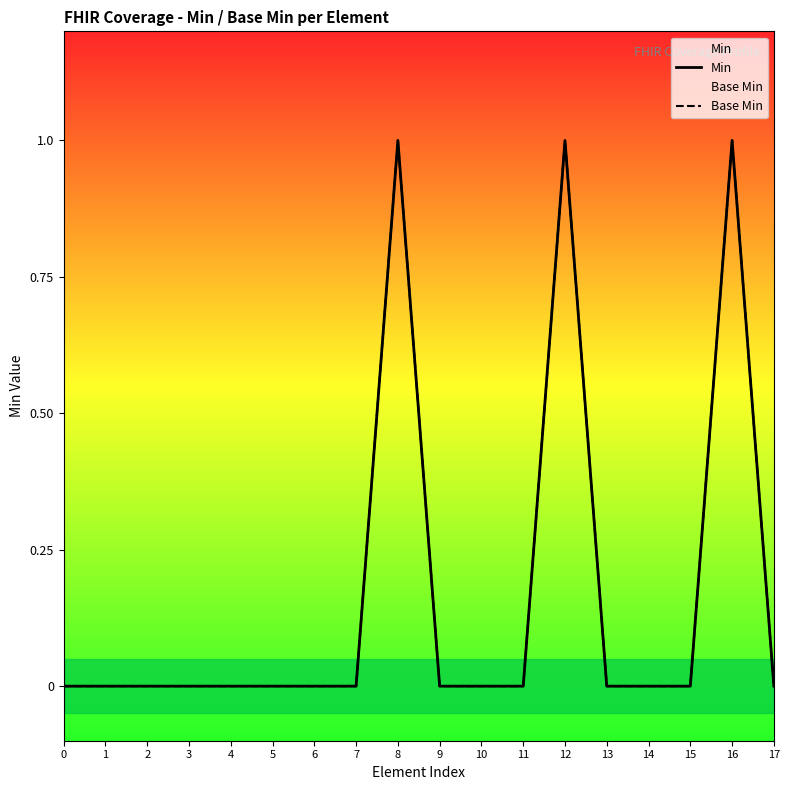

Reading left to right, list all the values displayed in this chart.

Min: 0=0	1=0	2=0	3=0	4=0	5=0	6=0	7=0	8=1	9=0	10=0	11=0	12=1	13=0	14=0	15=0	16=1	17=0
Base Min: 0=0	1=0	2=0	3=0	4=0	5=0	6=0	7=0	8=1	9=0	10=0	11=0	12=1	13=0	14=0	15=0	16=1	17=0